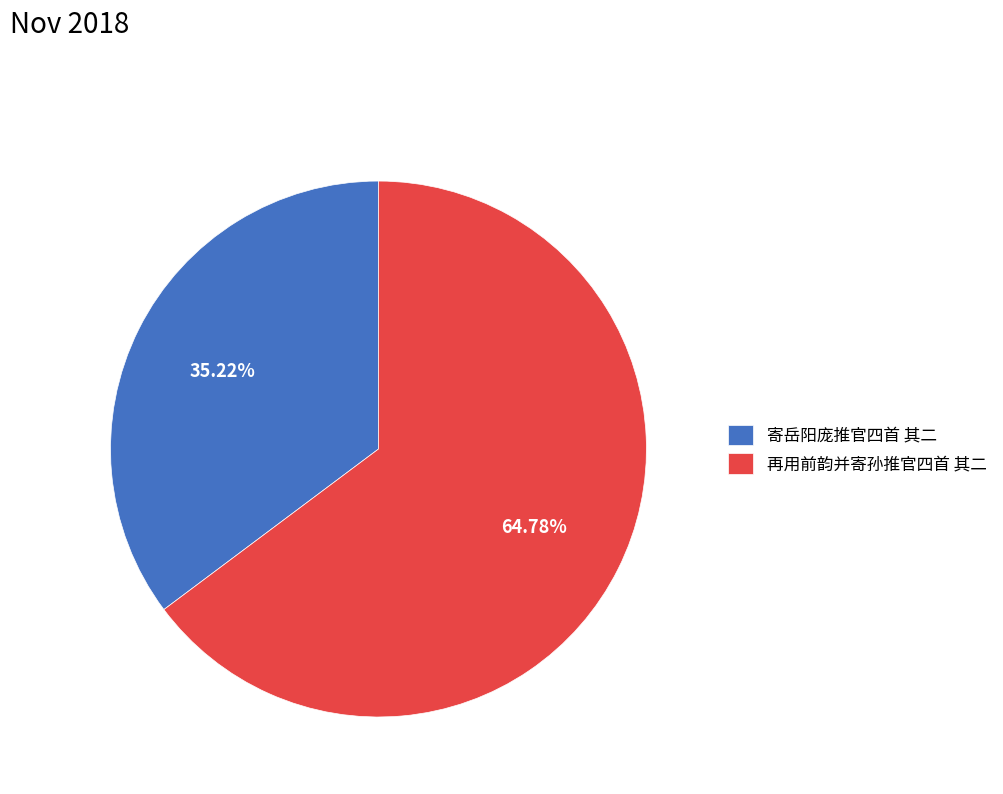

Does 寄岳阳庞推官四首 其二 account for over 50% of the chart?

No